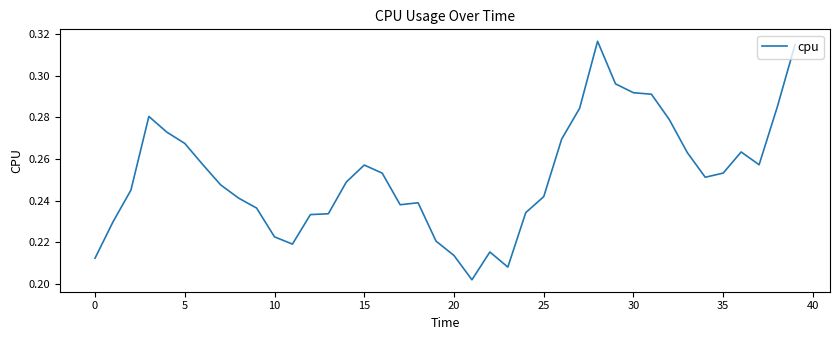

What is the smallest value displayed?

0.2